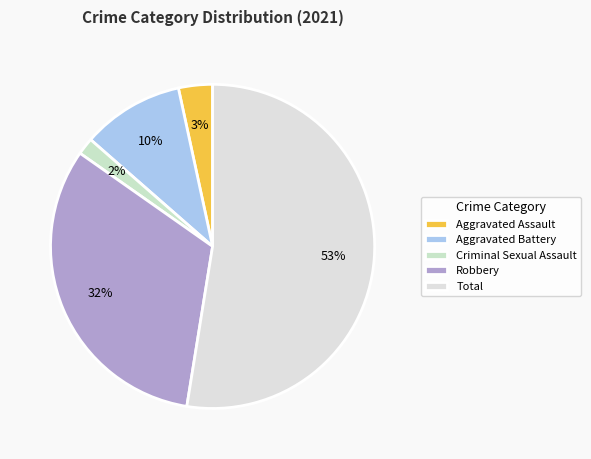

How many slices are in this pie chart?

5